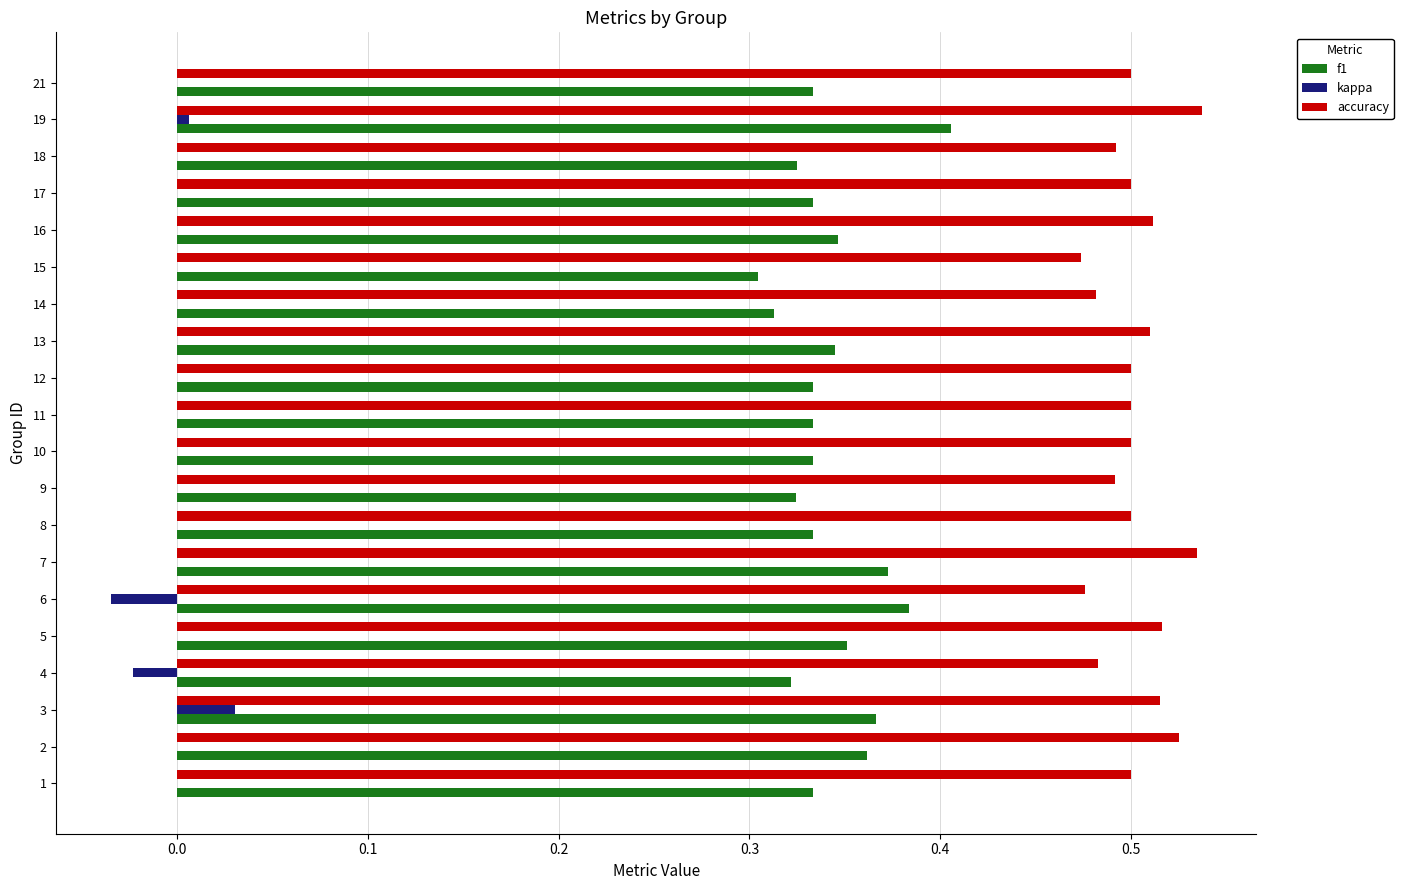

What is the sum of the accuracy values at 11 and 3?

1.0